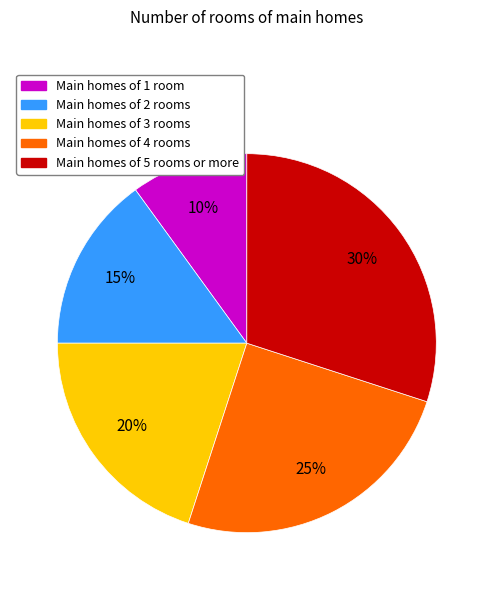

How many slices are in this pie chart?

5